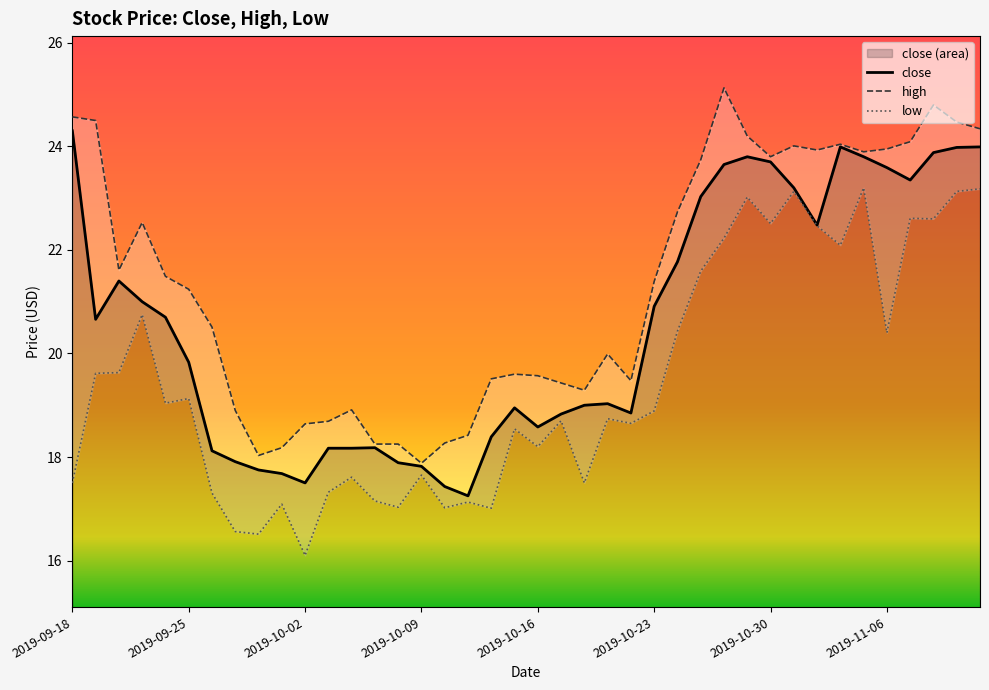

Reading right to left, what are all the values shown in this chart?

close: 2019-11-12=24.0	2019-11-11=24.0	2019-11-08=23.9	2019-11-07=23.4	2019-11-06=23.6	2019-11-05=23.8	2019-11-04=24.0	2019-11-01=22.5	2019-10-31=23.2	2019-10-30=23.7	2019-10-29=23.8	2019-10-28=23.6	2019-10-25=23.0	2019-10-24=21.8	2019-10-23=20.9	2019-10-22=18.9	2019-10-21=19.0	2019-10-18=19.0	2019-10-17=18.8	2019-10-16=18.6	2019-10-15=18.9	2019-10-14=18.4	2019-10-11=17.2	2019-10-10=17.4	2019-10-09=17.8	2019-10-08=17.9	2019-10-07=18.2	2019-10-04=18.2	2019-10-03=18.2	2019-10-02=17.5	2019-10-01=17.7	2019-09-30=17.8	2019-09-27=17.9	2019-09-26=18.1	2019-09-25=19.8	2019-09-24=20.7	2019-09-23=21.0	2019-09-20=21.4	2019-09-19=20.7	2019-09-18=24.3
high: 2019-11-12=24.3	2019-11-11=24.5	2019-11-08=24.8	2019-11-07=24.1	2019-11-06=23.9	2019-11-05=23.9	2019-11-04=24.0	2019-11-01=23.9	2019-10-31=24.0	2019-10-30=23.8	2019-10-29=24.2	2019-10-28=25.1	2019-10-25=23.7	2019-10-24=22.7	2019-10-23=21.4	2019-10-22=19.5	2019-10-21=20.0	2019-10-18=19.3	2019-10-17=19.4	2019-10-16=19.6	2019-10-15=19.6	2019-10-14=19.5	2019-10-11=18.4	2019-10-10=18.3	2019-10-09=17.9	2019-10-08=18.2	2019-10-07=18.2	2019-10-04=18.9	2019-10-03=18.7	2019-10-02=18.6	2019-10-01=18.2	2019-09-30=18.0	2019-09-27=18.9	2019-09-26=20.5	2019-09-25=21.2	2019-09-24=21.5	2019-09-23=22.5	2019-09-20=21.6	2019-09-19=24.5	2019-09-18=24.6
low: 2019-11-12=23.2	2019-11-11=23.1	2019-11-08=22.6	2019-11-07=22.6	2019-11-06=20.4	2019-11-05=23.2	2019-11-04=22.1	2019-11-01=22.5	2019-10-31=23.1	2019-10-30=22.5	2019-10-29=23.0	2019-10-28=22.2	2019-10-25=21.6	2019-10-24=20.4	2019-10-23=18.9	2019-10-22=18.6	2019-10-21=18.7	2019-10-18=17.5	2019-10-17=18.7	2019-10-16=18.2	2019-10-15=18.5	2019-10-14=17.0	2019-10-11=17.1	2019-10-10=17.0	2019-10-09=17.7	2019-10-08=17.0	2019-10-07=17.2	2019-10-04=17.6	2019-10-03=17.3	2019-10-02=16.1	2019-10-01=17.1	2019-09-30=16.5	2019-09-27=16.6	2019-09-26=17.3	2019-09-25=19.1	2019-09-24=19.0	2019-09-23=20.8	2019-09-20=19.6	2019-09-19=19.6	2019-09-18=17.5